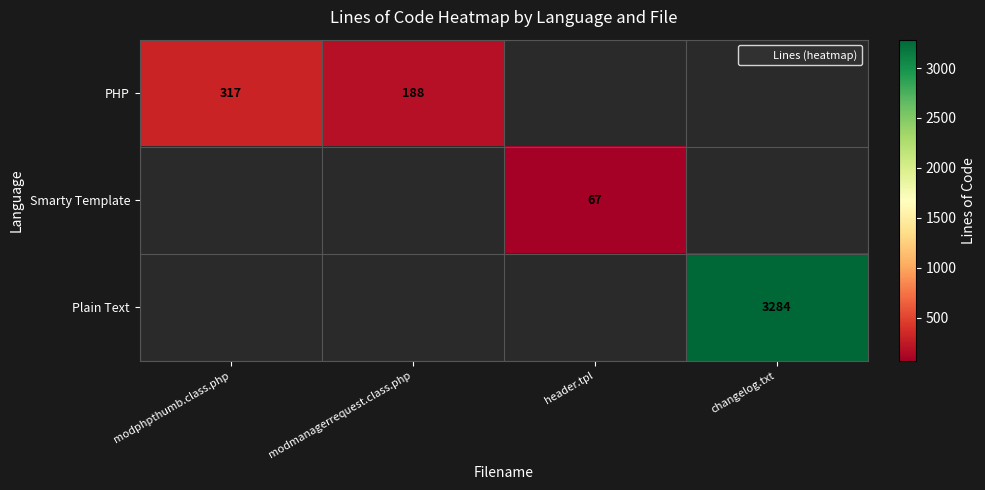

Which category has the highest value in the PHP series?

modphpthumb.class.php